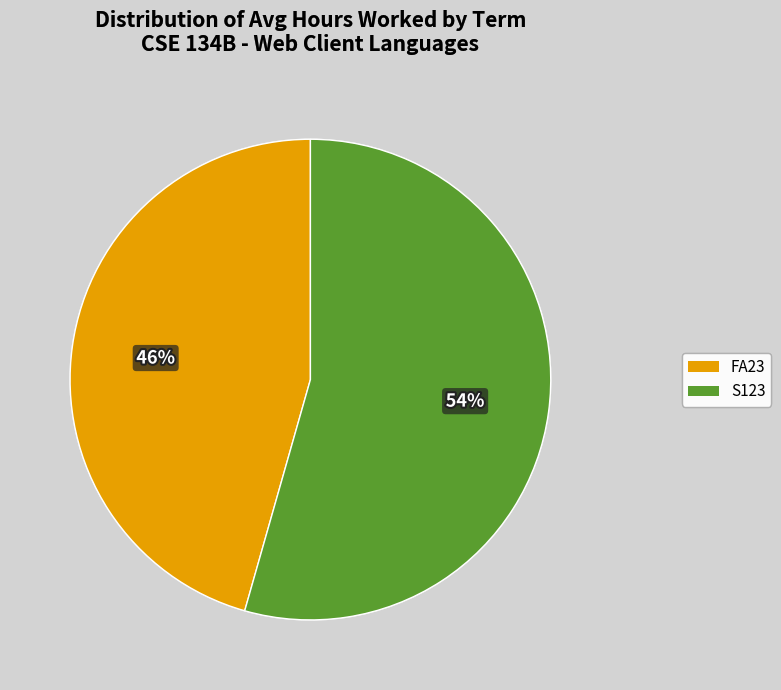

To the nearest percent, what is the combined percentage of FA23 and S123?

100%